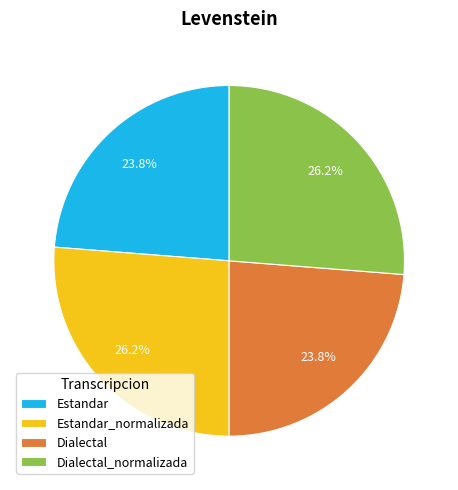

Combined, what portion of the pie is Dialectal and Estandar_normalizada?

50.0%